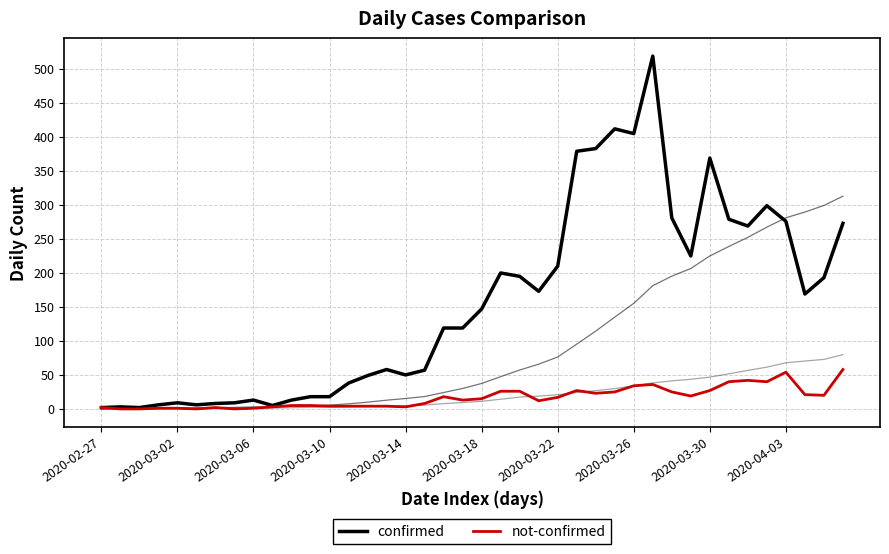

True or false: not-confirmed has a value of 2 at 2020-03-10.

False